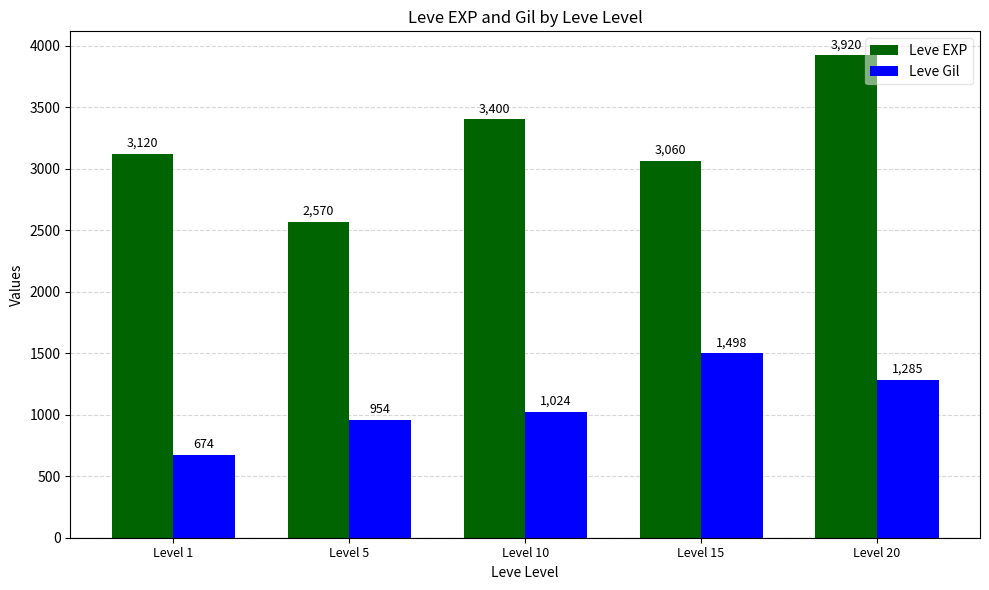

The value of Leve Gil at Level 20 is 1285. True or false?

True